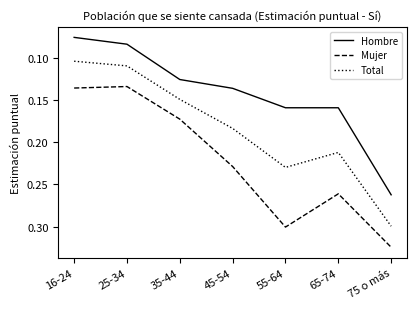

At which category is the sum across all series the highest?

75 o más